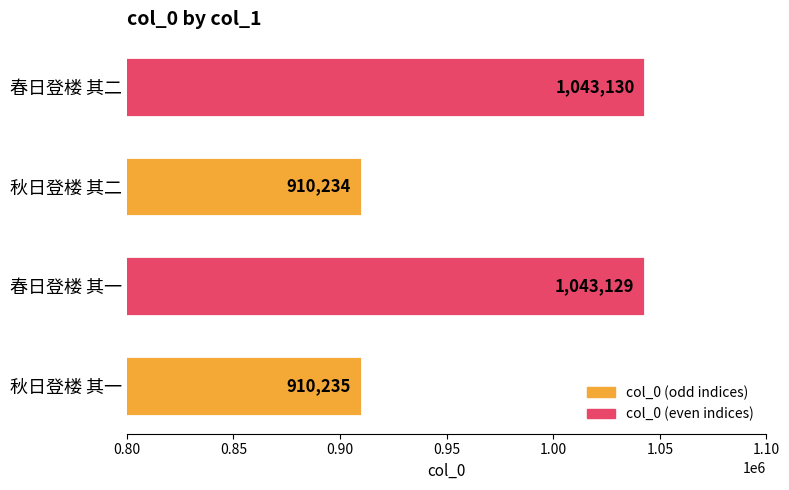

What is the sum of the values at 春日登楼 其二 and 秋日登楼 其一?

1953365